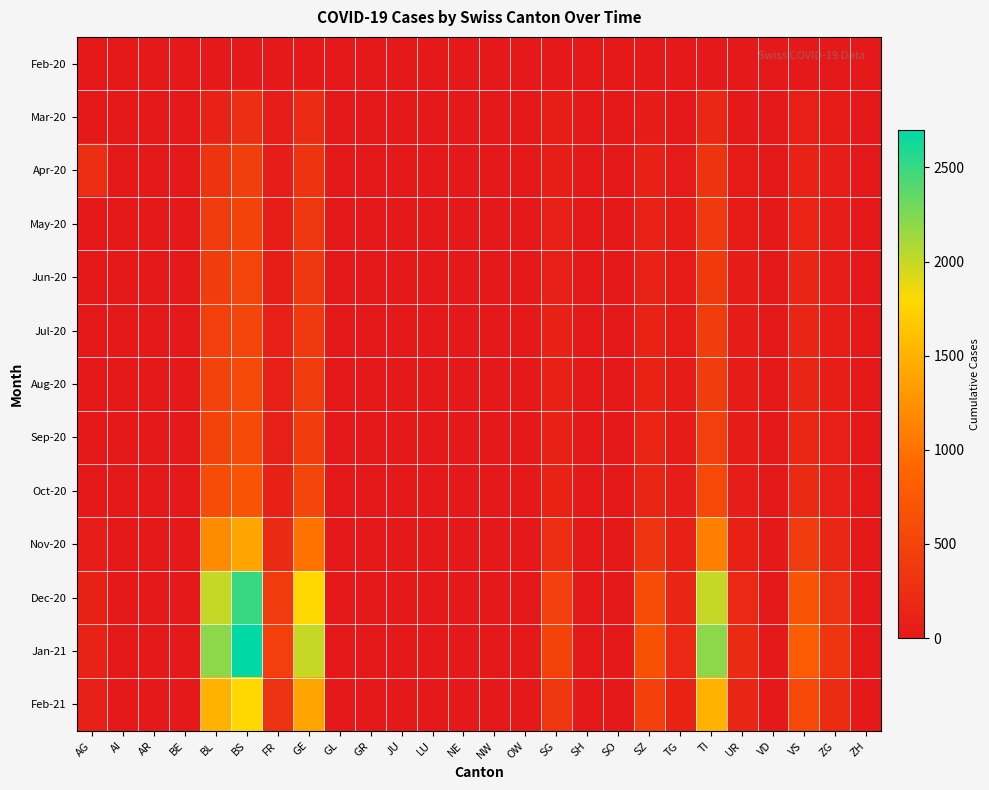

Which has a higher value, GE or BS?

GE